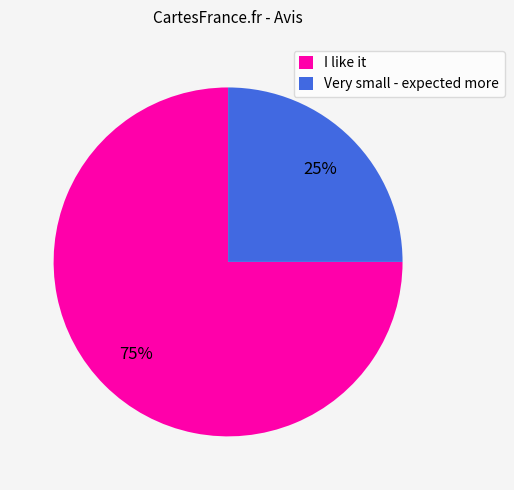

What percentage is the Very small - expected more slice, to the nearest percent?

25%